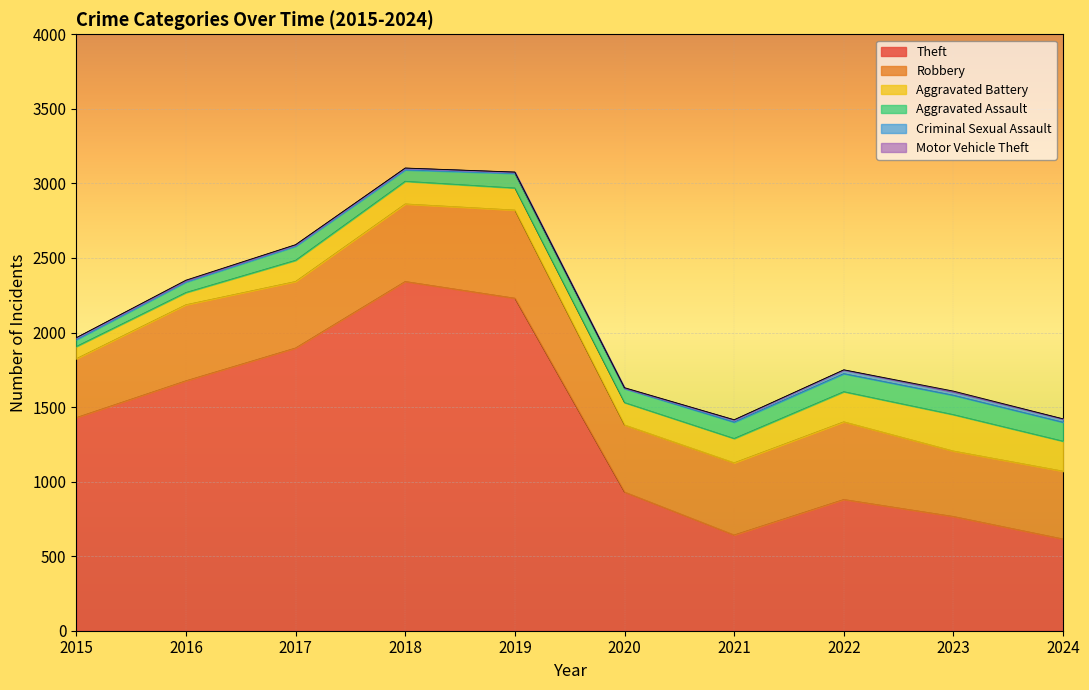

How many interior local valleys does the Aggravated Assault series have?

2